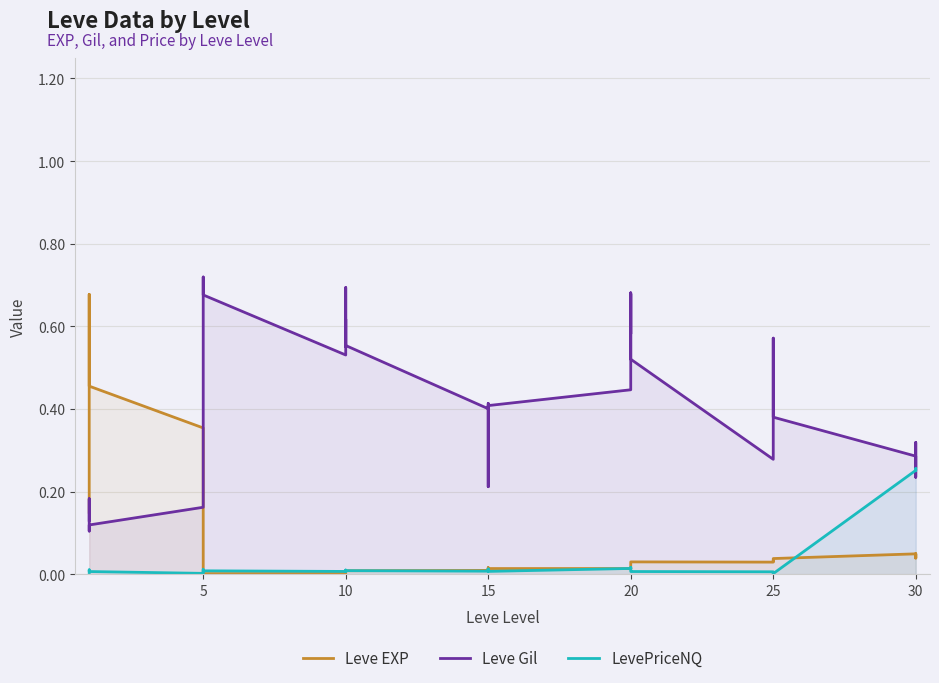

What are all the series names shown in the legend?

Leve EXP, Leve Gil, LevePriceNQ